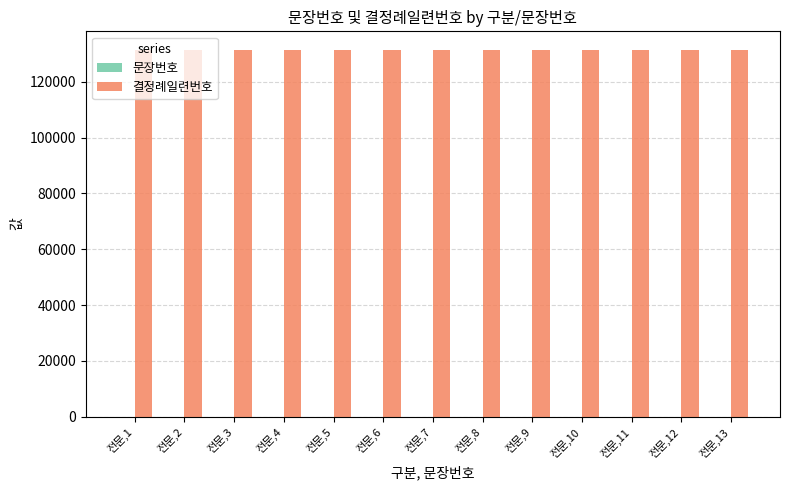

What is the greatest value displayed?

131457